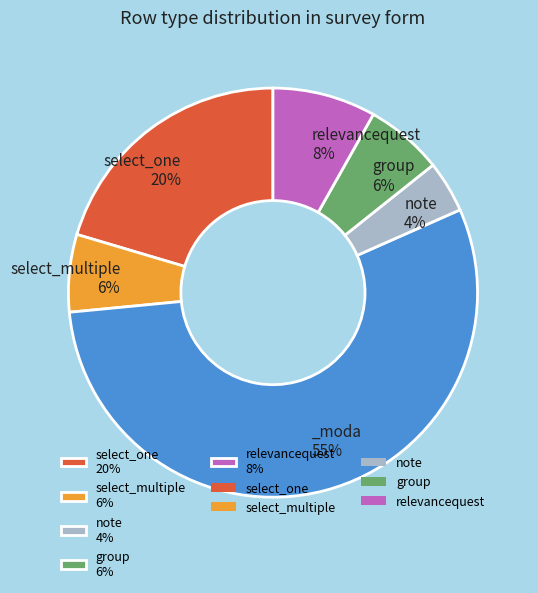

Is there a majority slice in this chart?

Yes